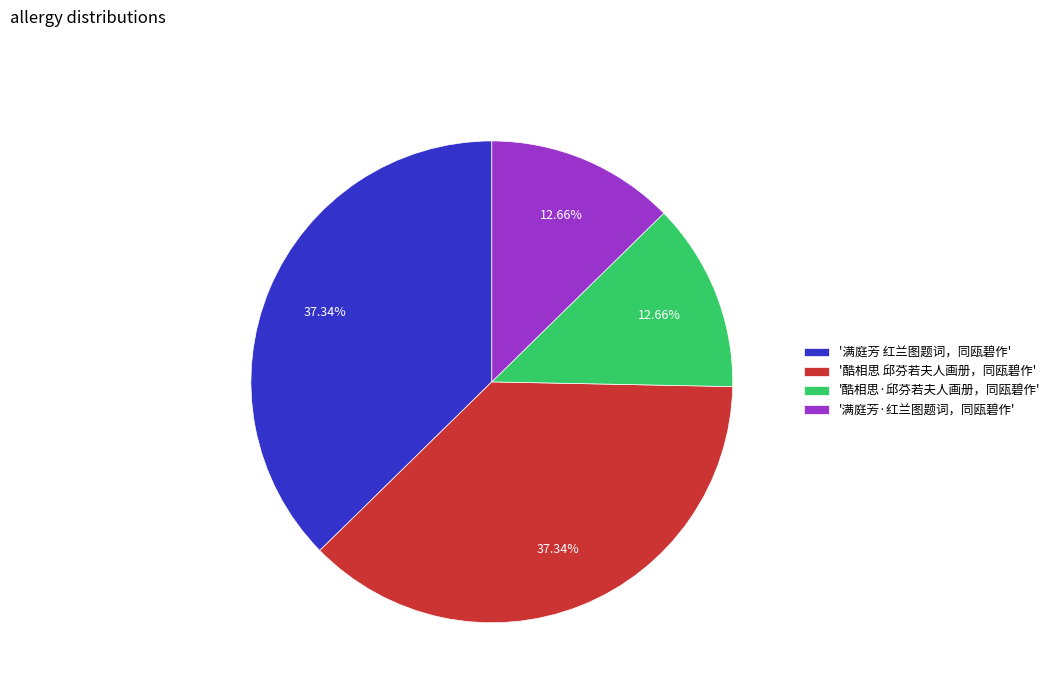

Combined, do '满庭芳 红兰图题词，同瓯碧作' and '酷相思 邱芬若夫人画册，同瓯碧作' account for over 50%?

Yes